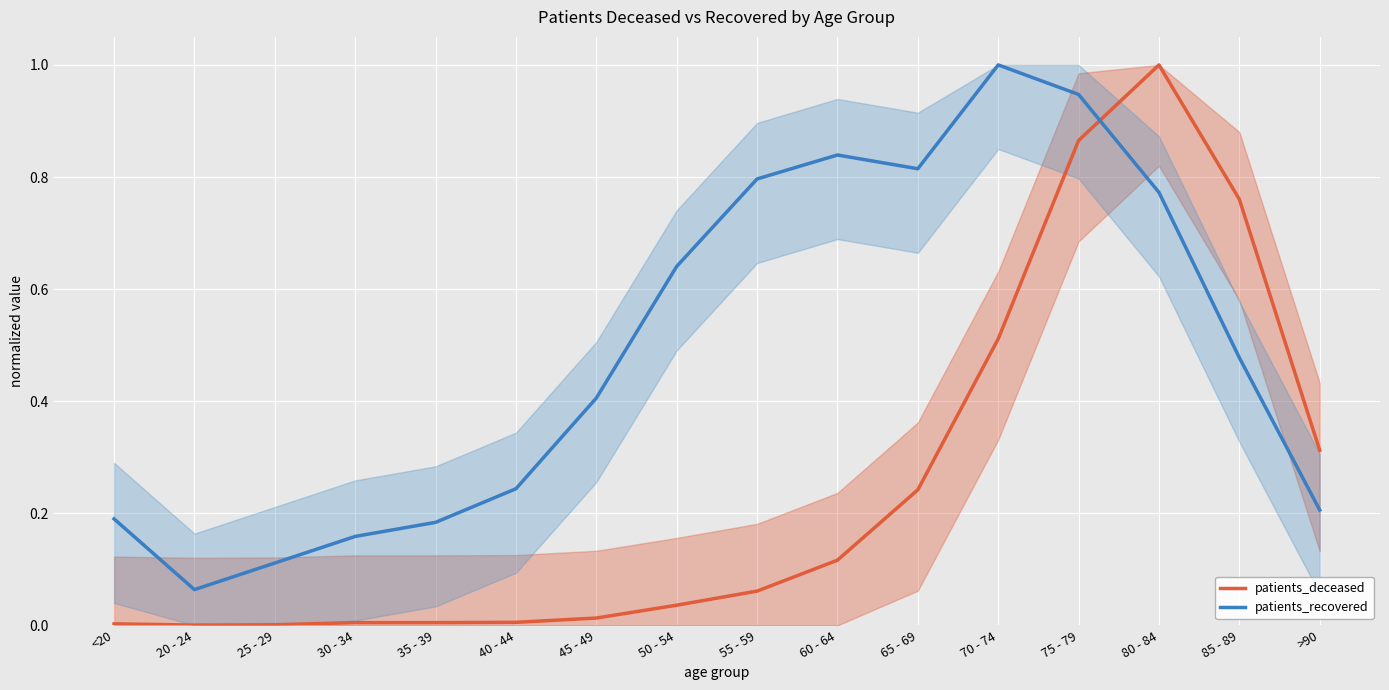

Reading left to right, list all the values displayed in this chart.

patients_deceased: <20=0.0	20 - 24=0.0	25 - 29=0.0	30 - 34=0.0	35 - 39=0.0	40 - 44=0.0	45 - 49=0.0	50 - 54=0.0	55 - 59=0.1	60 - 64=0.1	65 - 69=0.2	70 - 74=0.5	75 - 79=0.9	80 - 84=1.0	85 - 89=0.8	>90=0.3
patients_recovered: <20=0.2	20 - 24=0.1	25 - 29=0.1	30 - 34=0.2	35 - 39=0.2	40 - 44=0.2	45 - 49=0.4	50 - 54=0.6	55 - 59=0.8	60 - 64=0.8	65 - 69=0.8	70 - 74=1.0	75 - 79=0.9	80 - 84=0.8	85 - 89=0.5	>90=0.2